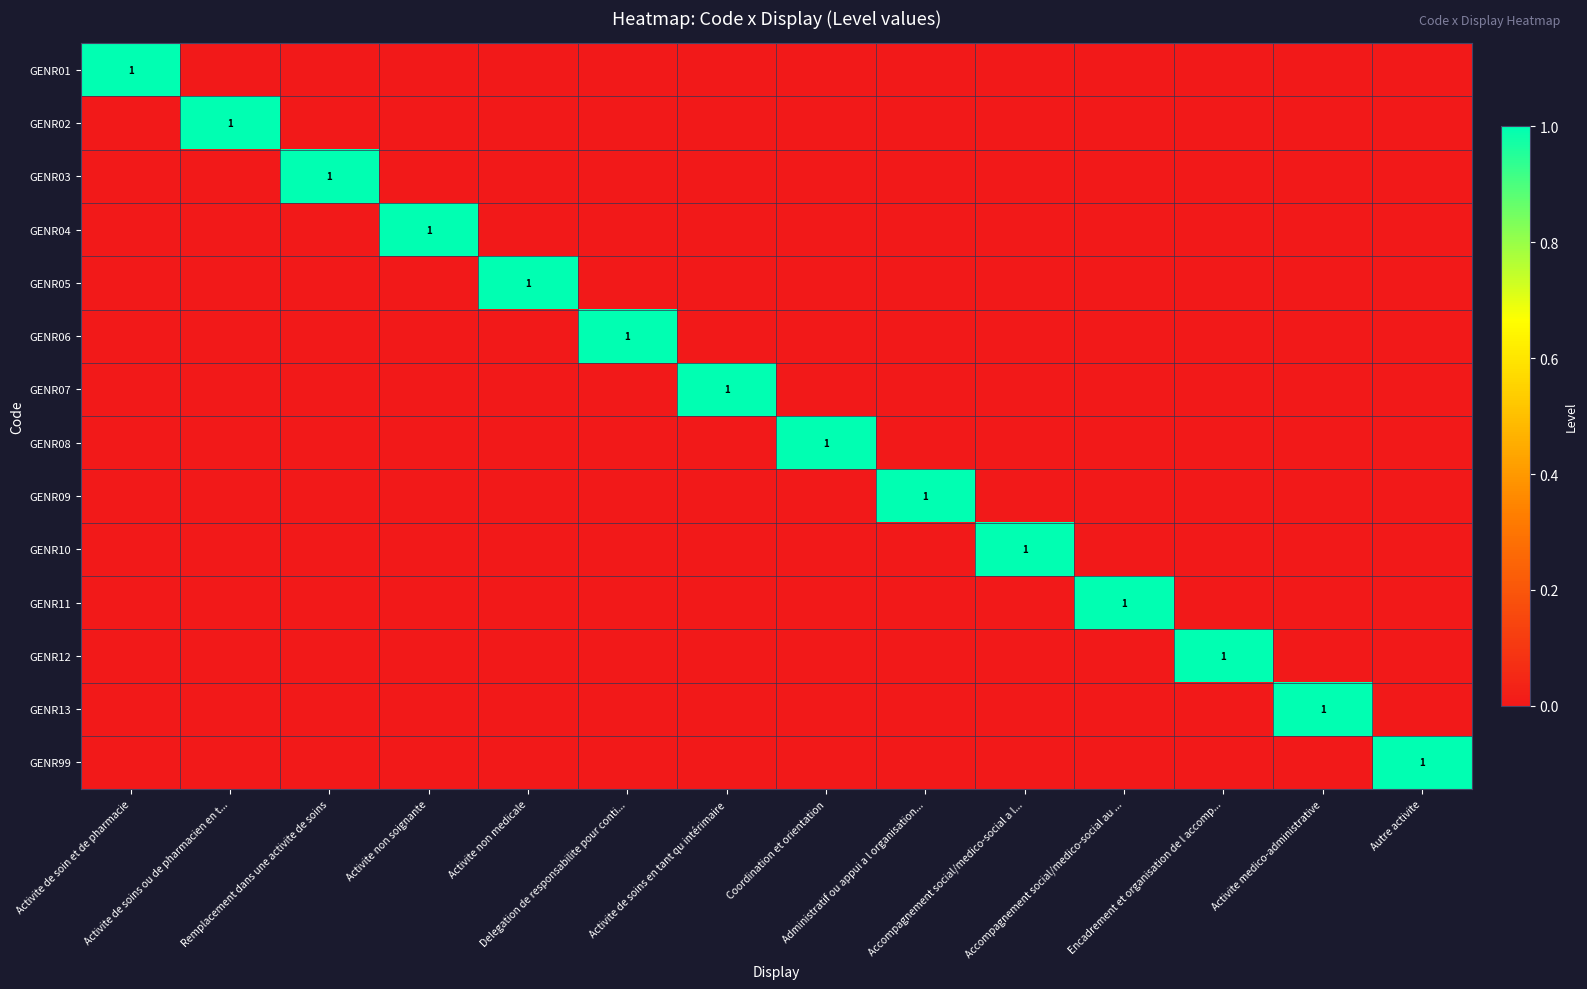

Which series has the largest range (max minus min)?

GENR01